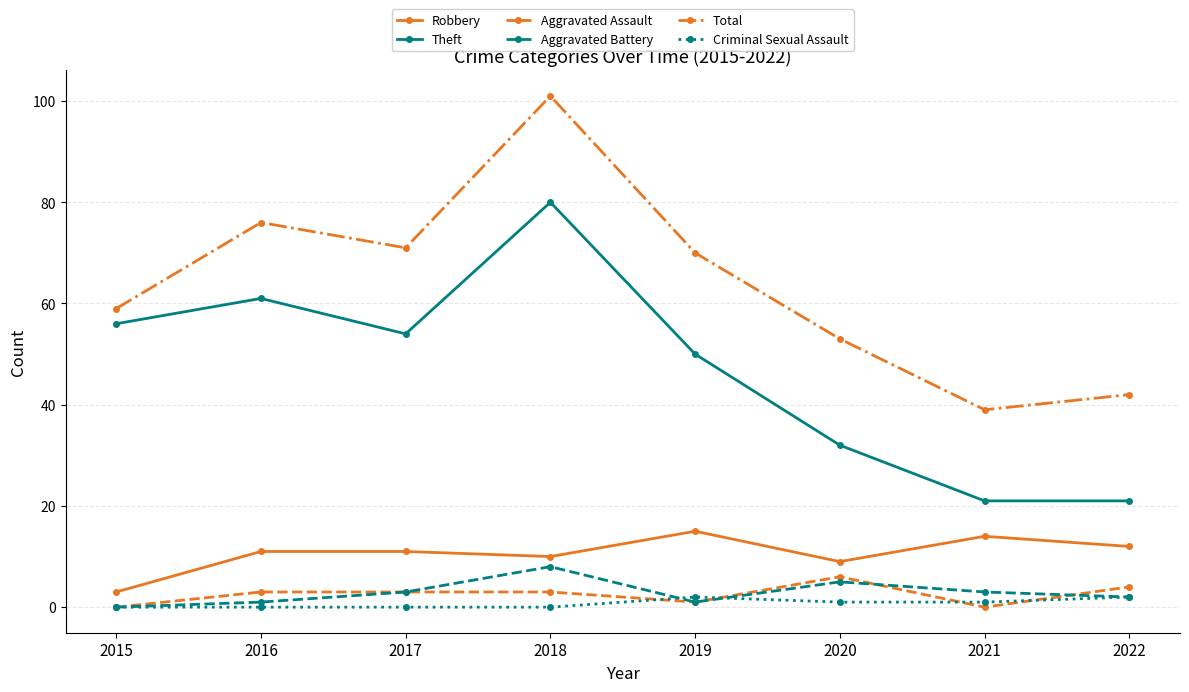

What is the average value of the Aggravated Battery series?

3